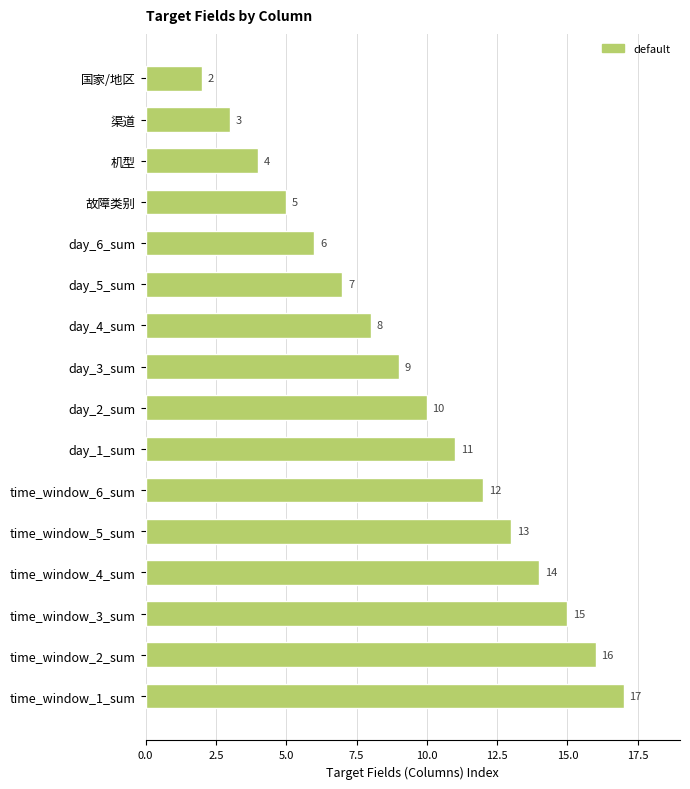

List the labels in order of value, largest first.

time_window_1_sum, time_window_2_sum, time_window_3_sum, time_window_4_sum, time_window_5_sum, time_window_6_sum, day_1_sum, day_2_sum, day_3_sum, day_4_sum, day_5_sum, day_6_sum, 故障类别, 机型, 渠道, 国家/地区